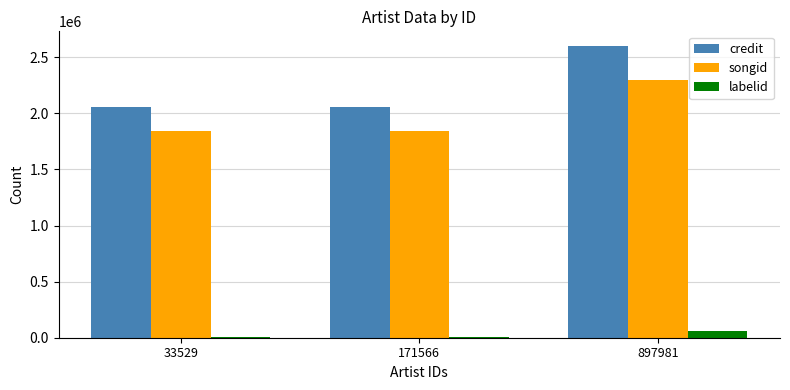

Reading right to left, transcribe all the data shown in this chart.

credit: 2601303	2053831	2053831
songid: 2301223	1844760	1844760
labelid: 57003	6057	6057